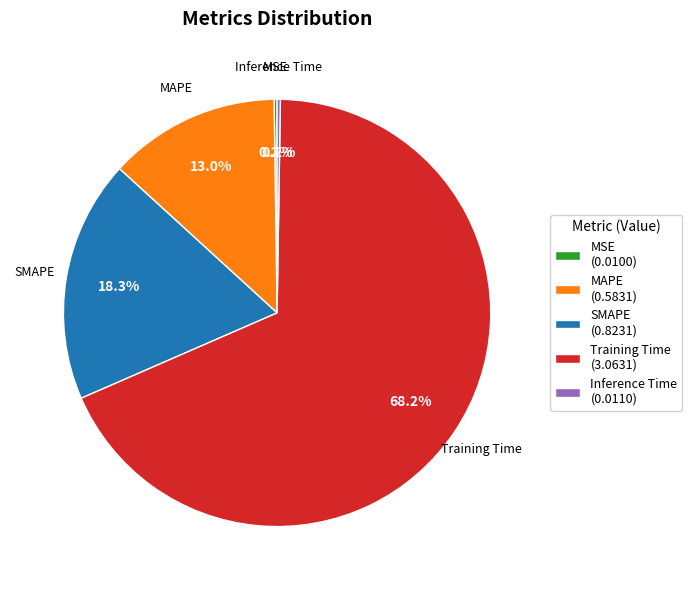

How much of the chart is everything except MAPE?

87.0%